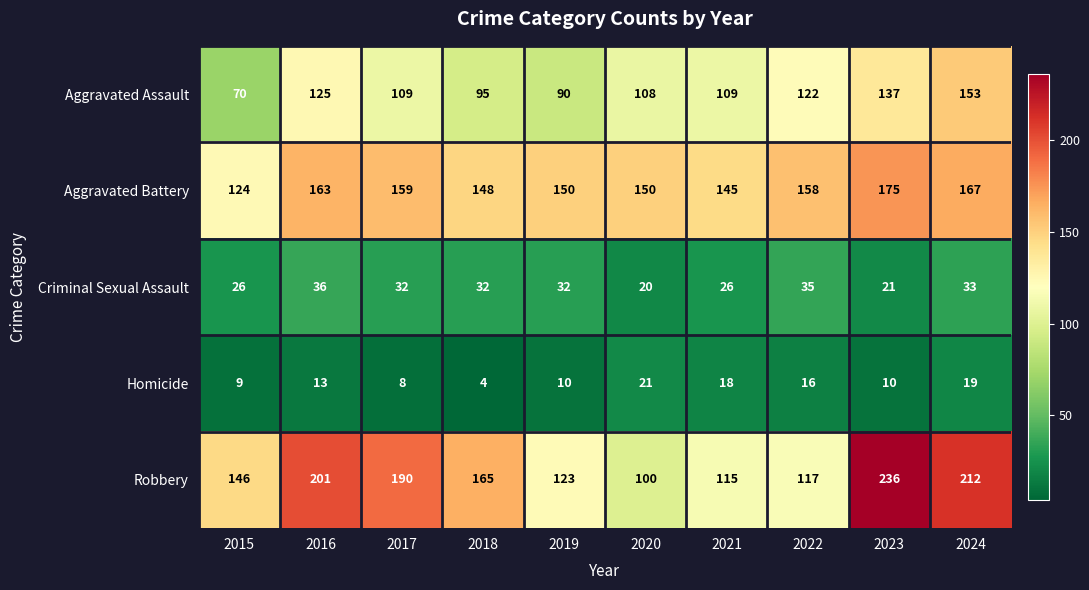

What is the minimum value shown in the chart?

4